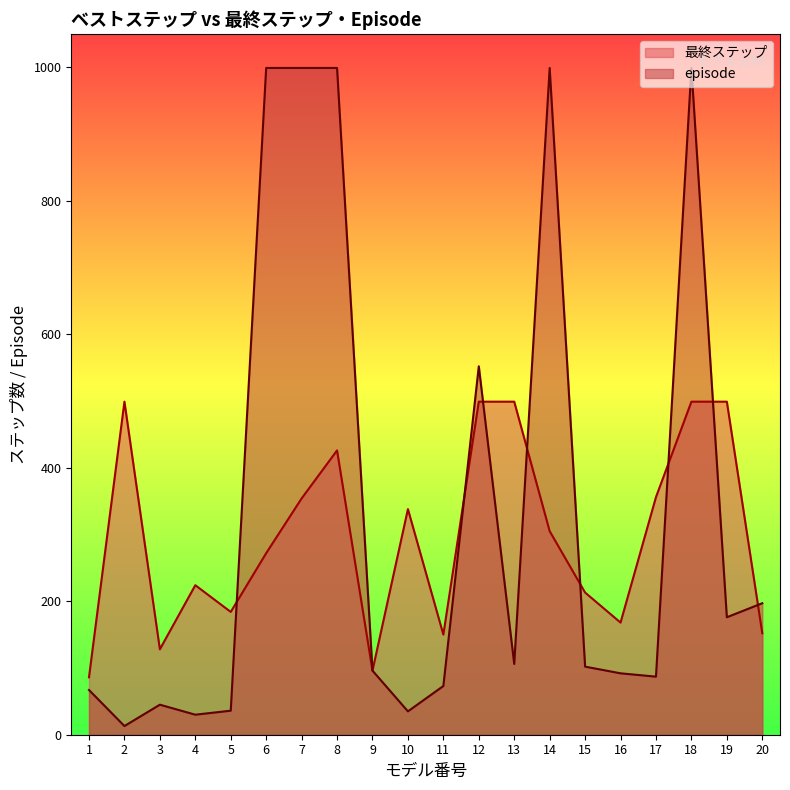

How many lines are shown in the chart?

2